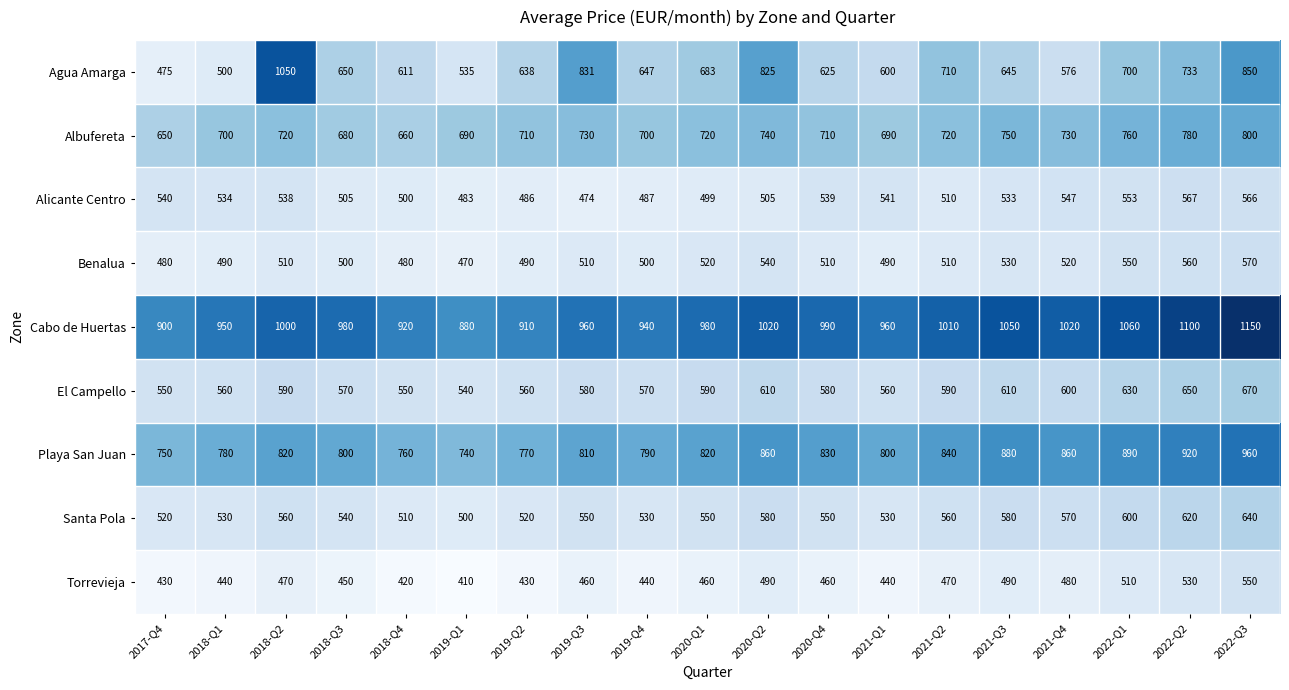

At how many categories does at least one series exceed 896?

18